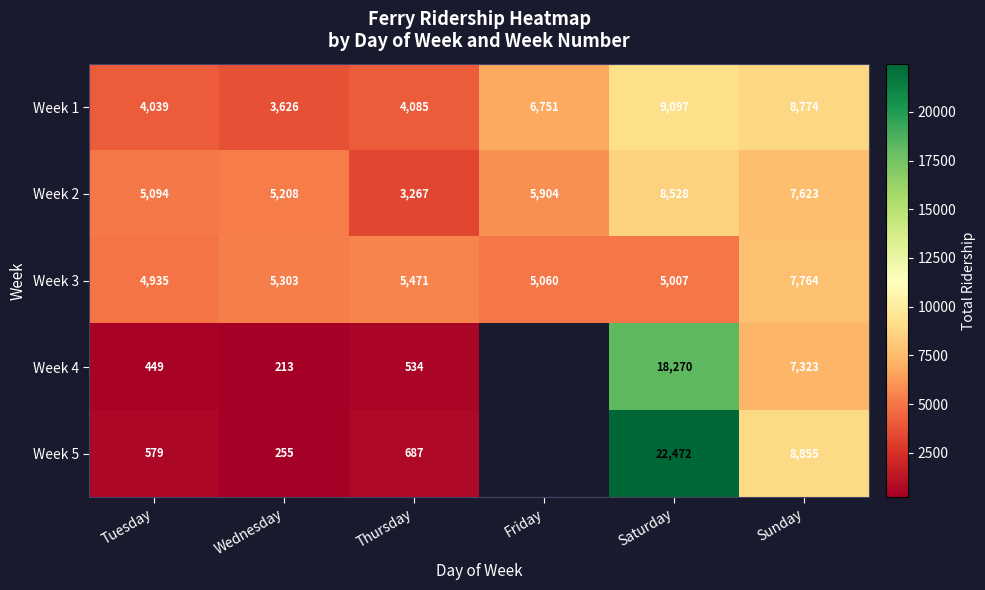

The Week 5 series shows 12518 at Sunday. True or false?

False